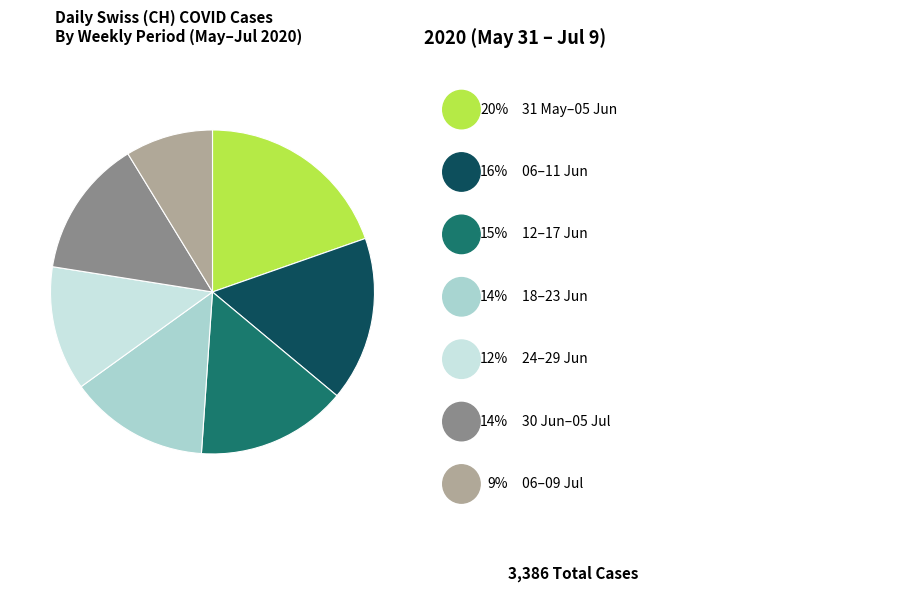

Does any single category account for the majority?

No